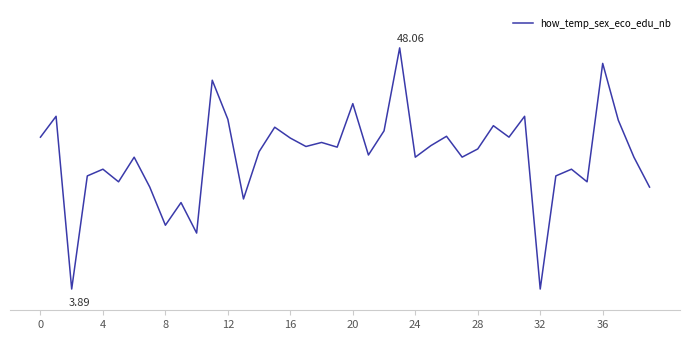

Does the chart display data point markers on the line(s)?

No